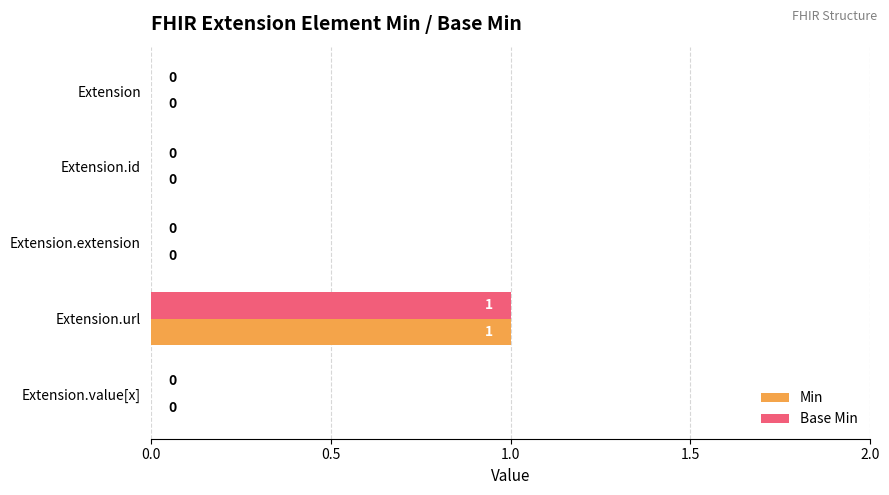

Is it true that Base Min equals 1 at Extension?

False